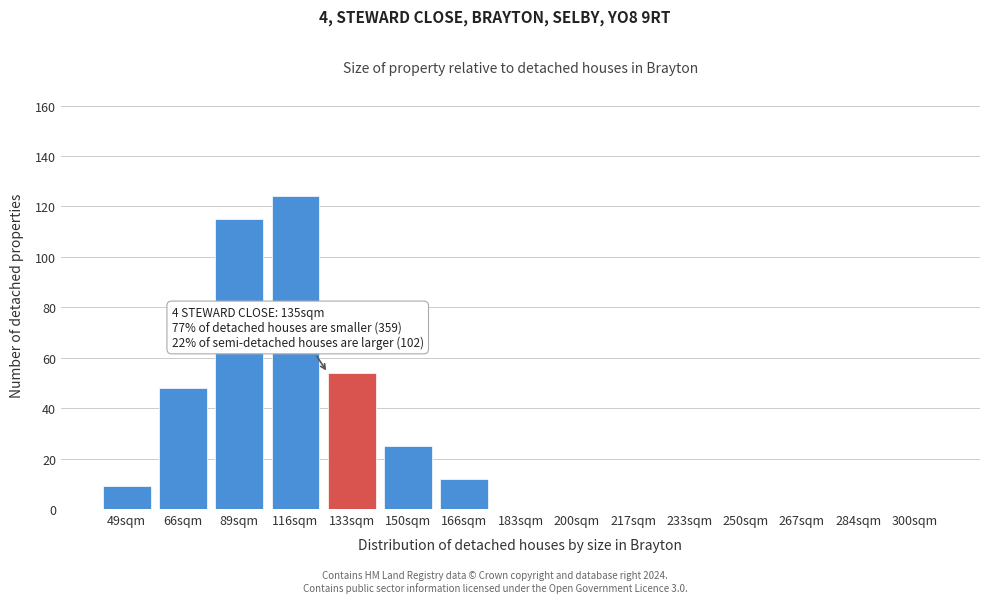

Reading left to right, extract all data points from this chart.

49sqm=9	66sqm=48	89sqm=115	116sqm=124	133sqm=54	150sqm=25	166sqm=12	183sqm=0	200sqm=0	217sqm=0	233sqm=0	250sqm=0	267sqm=0	284sqm=0	300sqm=0